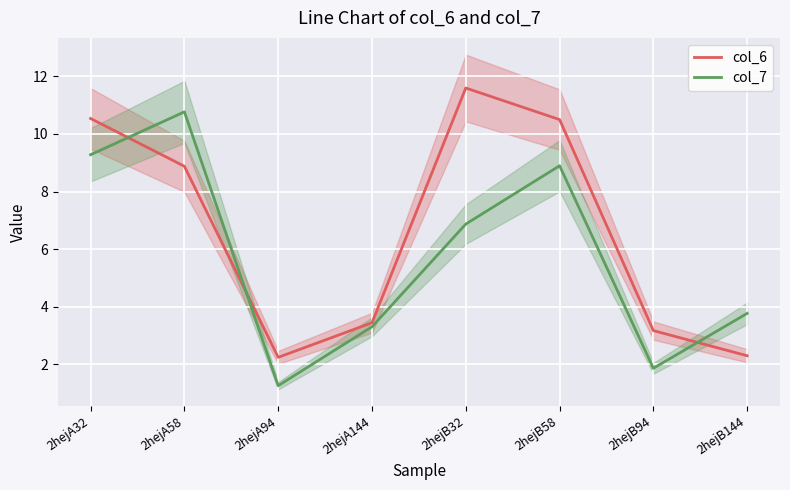

Which series has the widest spread of values?

col_7